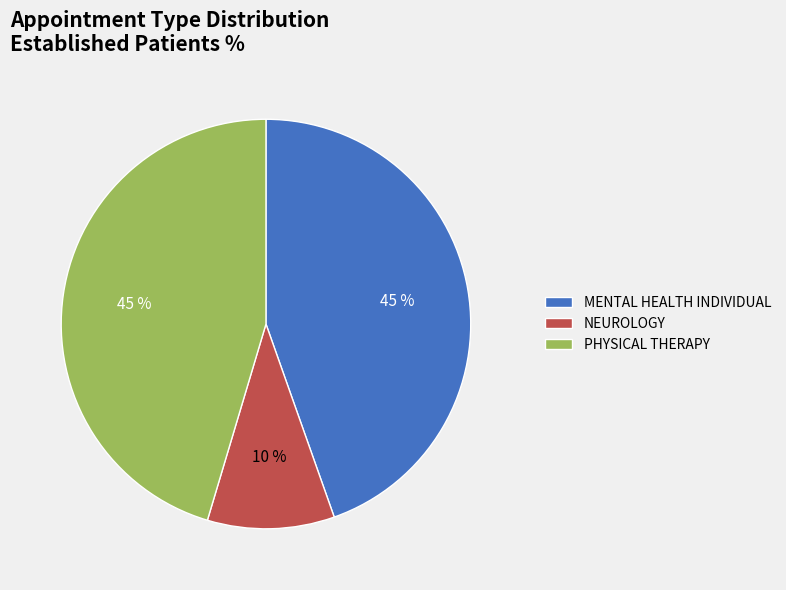

Is the sum of NEUROLOGY and PHYSICAL THERAPY greater than half?

Yes